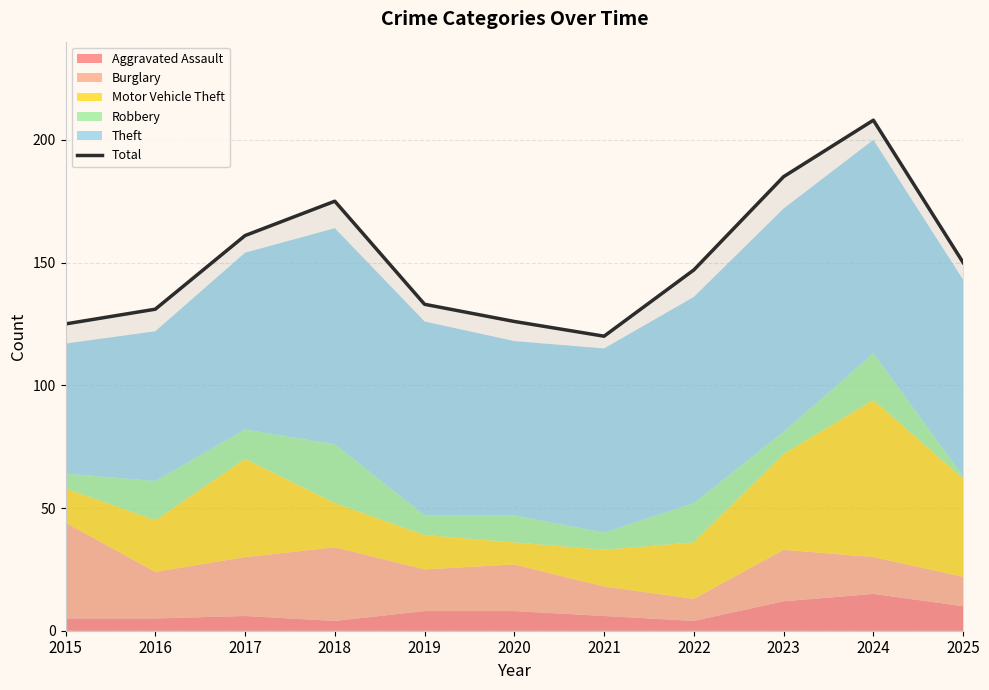

What is the average value?

151